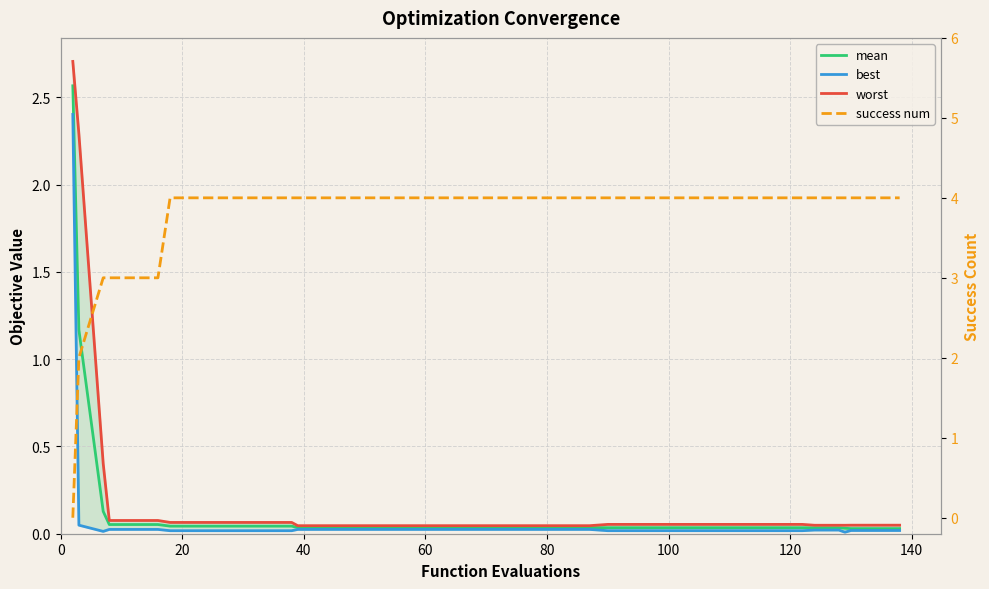

What is the average value of the mean series?

0.1